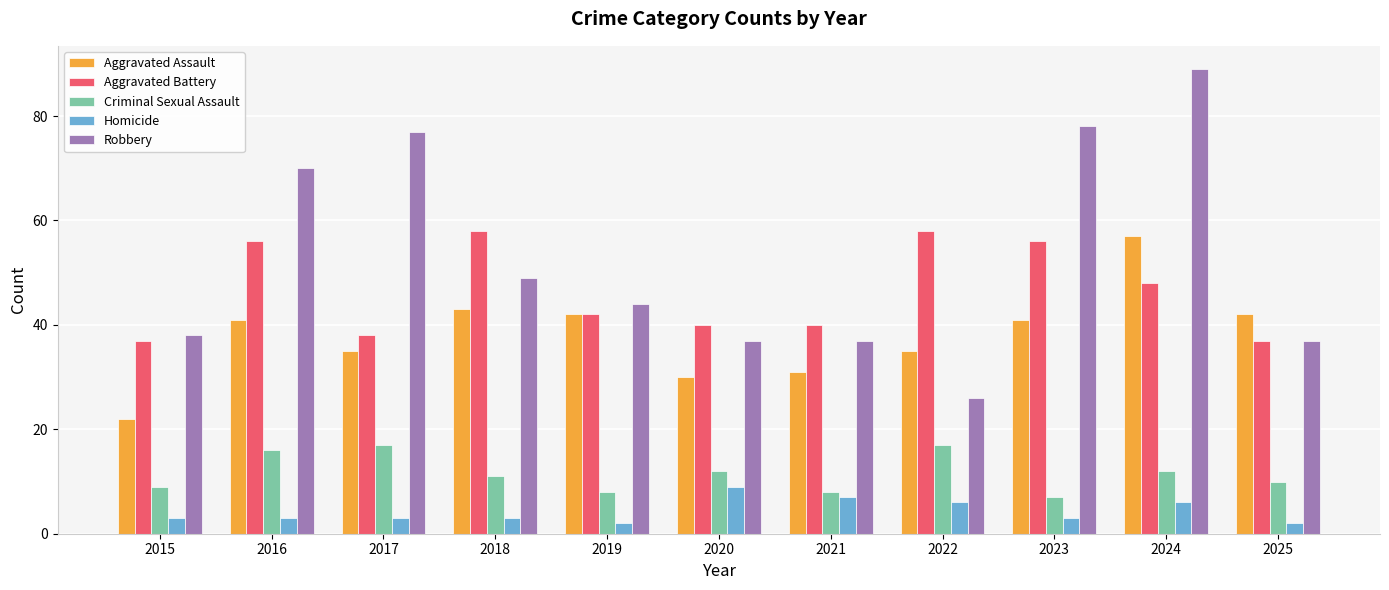

What is the difference between the highest and lowest values at 2016?

67